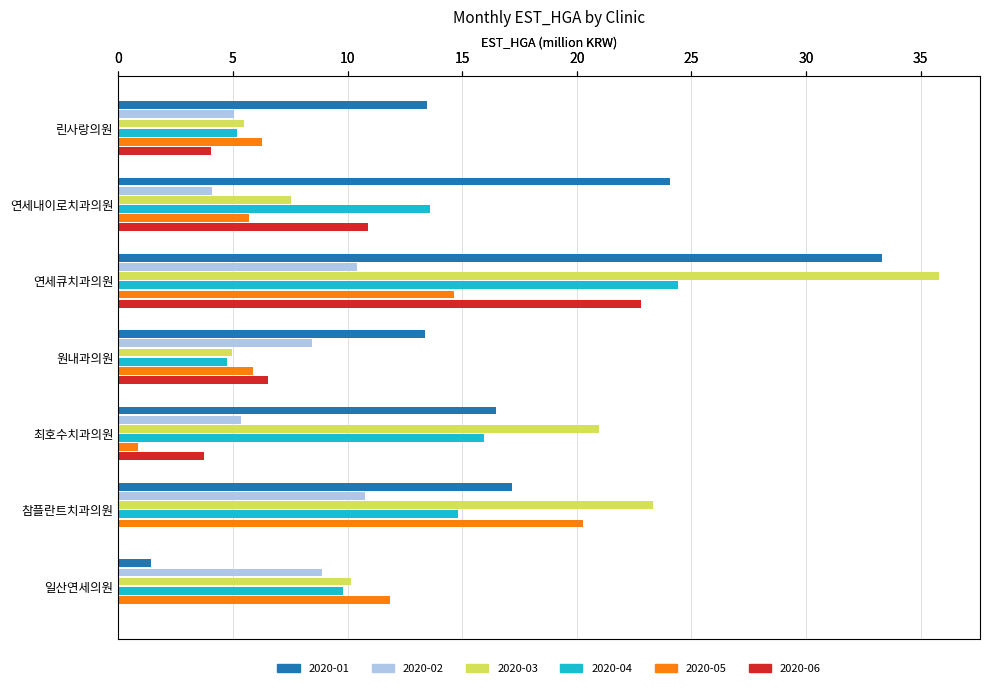

How many data points in 2020-06 are above 4?

4